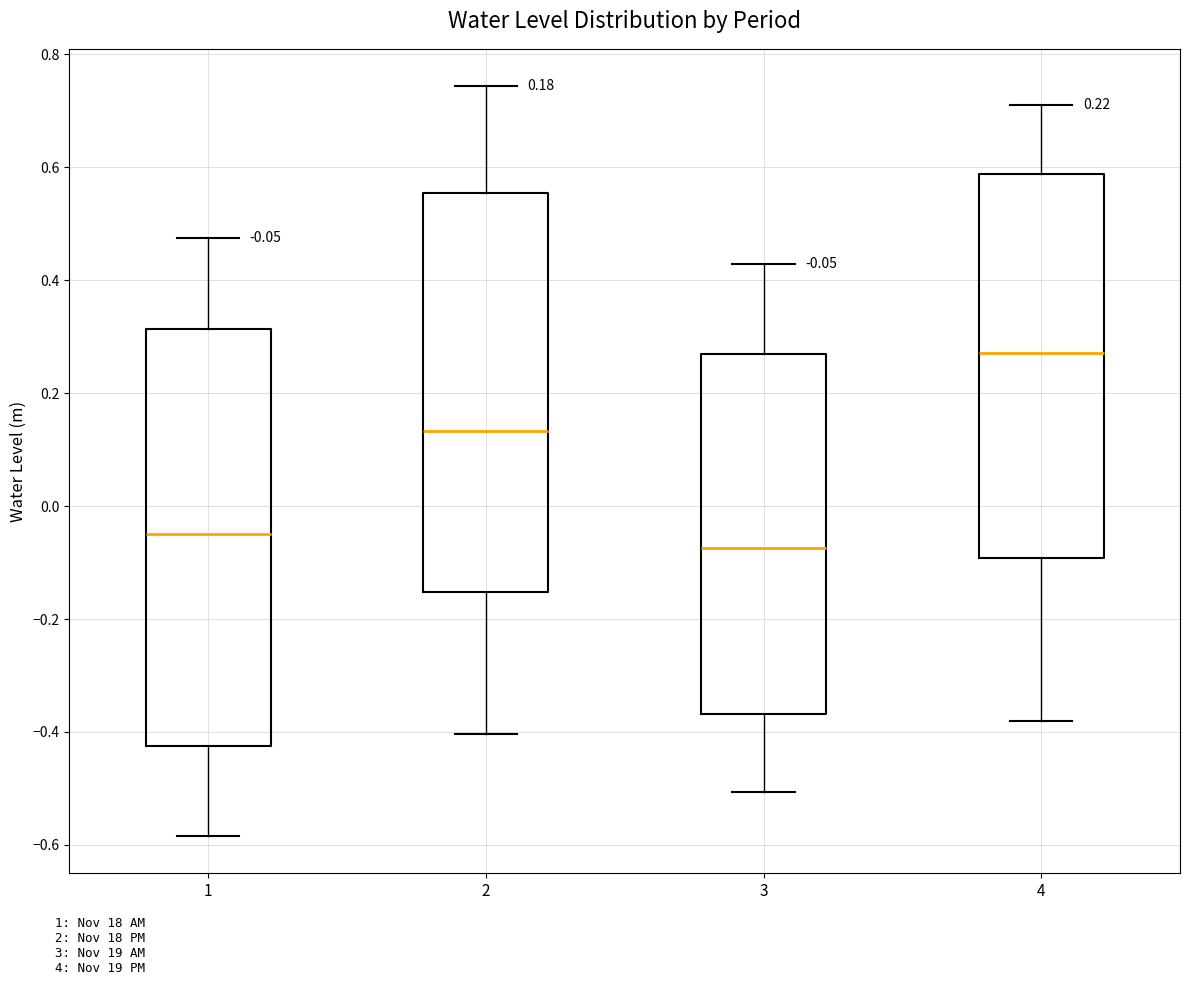

Which box has the highest median line?

4